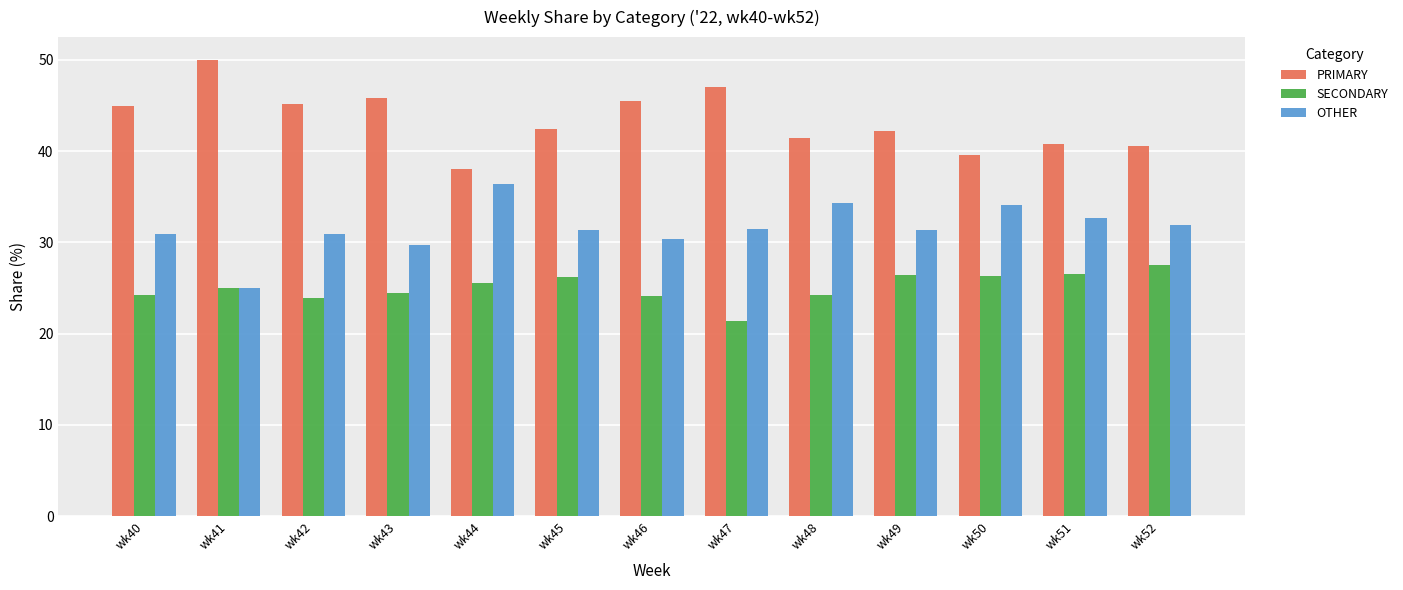

What is the sum of the SECONDARY values at wk49 and wk48?

50.7